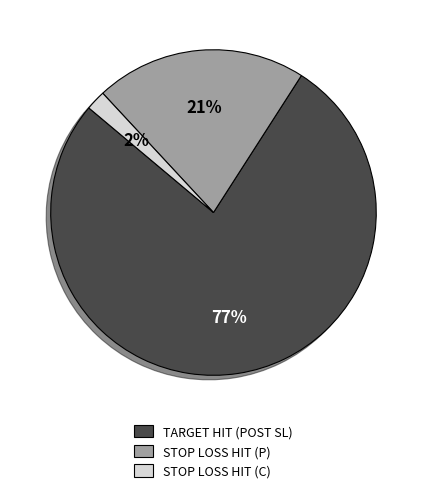

Does any single category account for the majority?

Yes